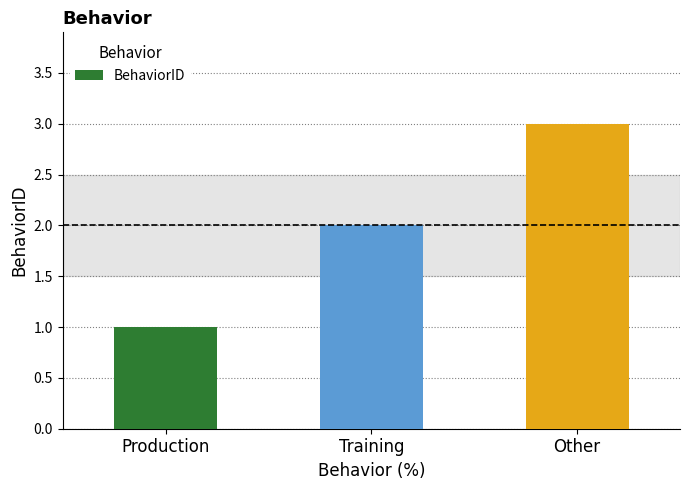

How many values are between 1 and 3?

3